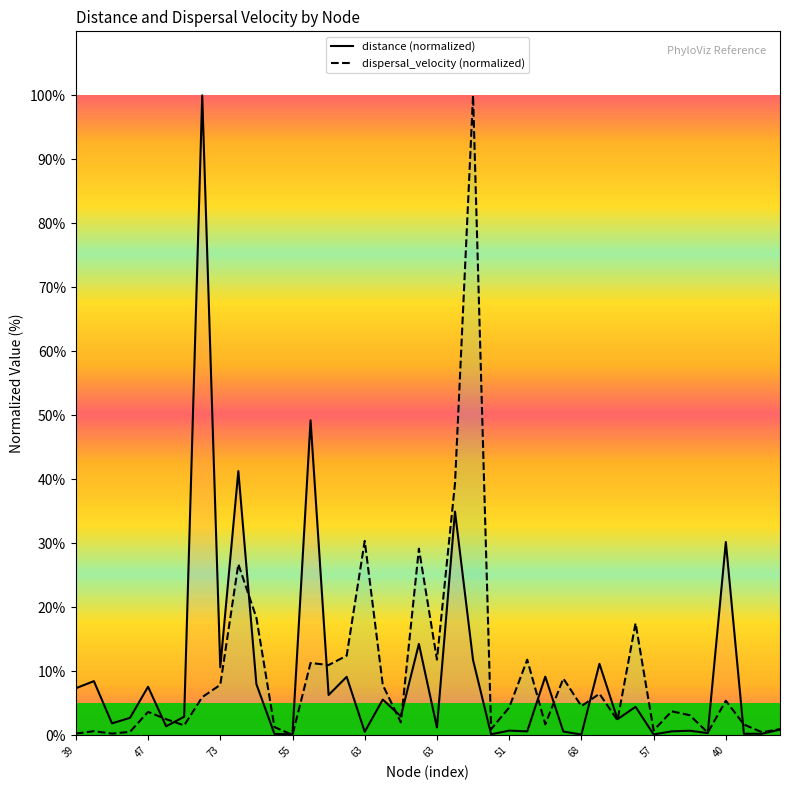

What is the value of the distance (normalized) point at the 22nd from the left?

35.0